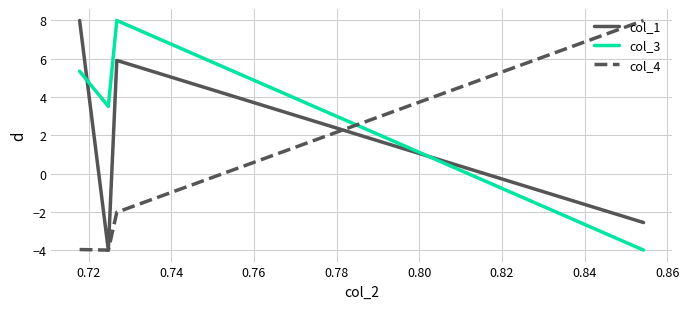

How many lines are shown in the chart?

3